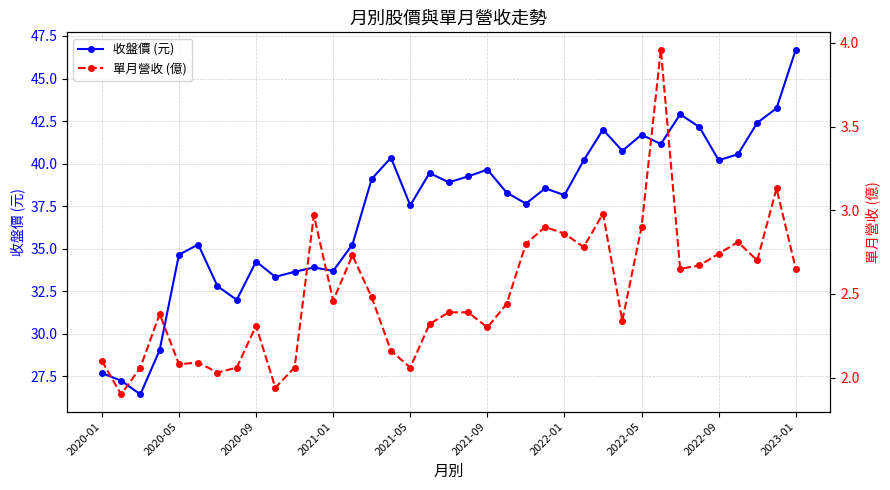

At which label does 收盤價 (元) reach its peak?

2023-01